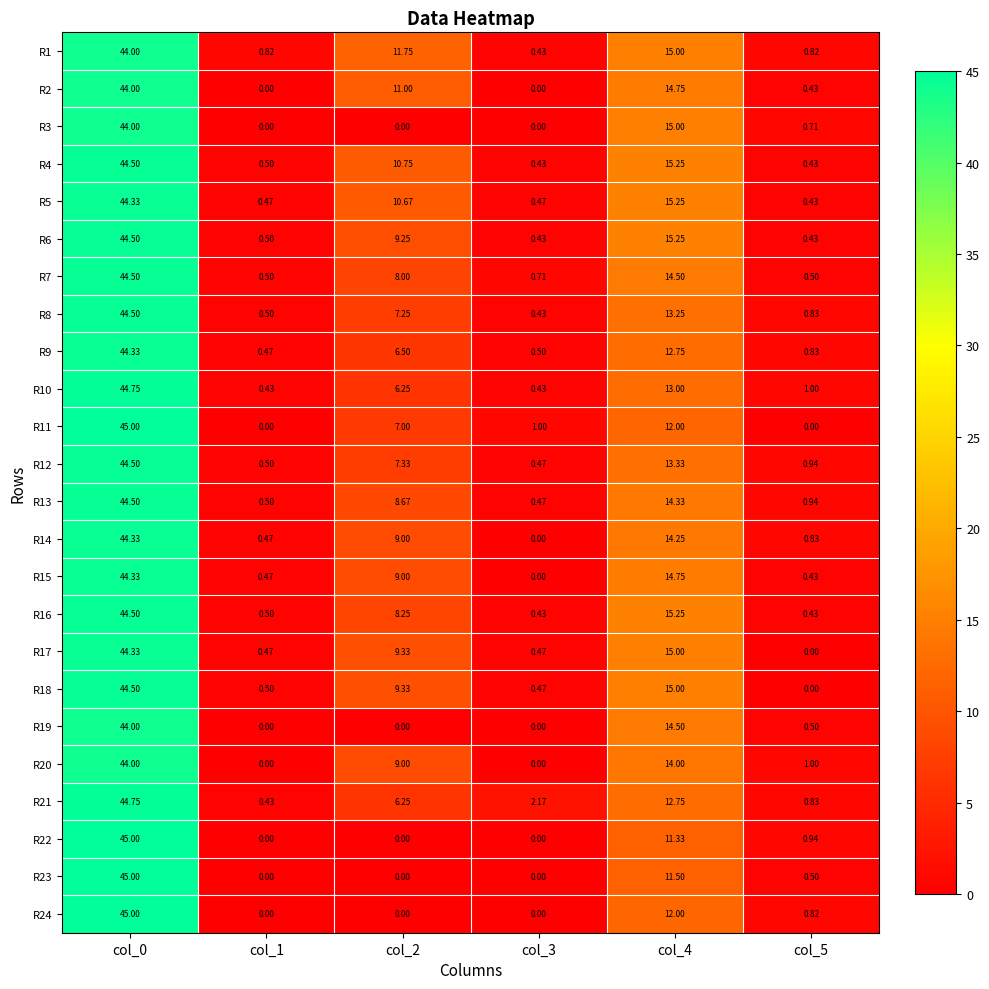

How many categories are shown in the chart?

6